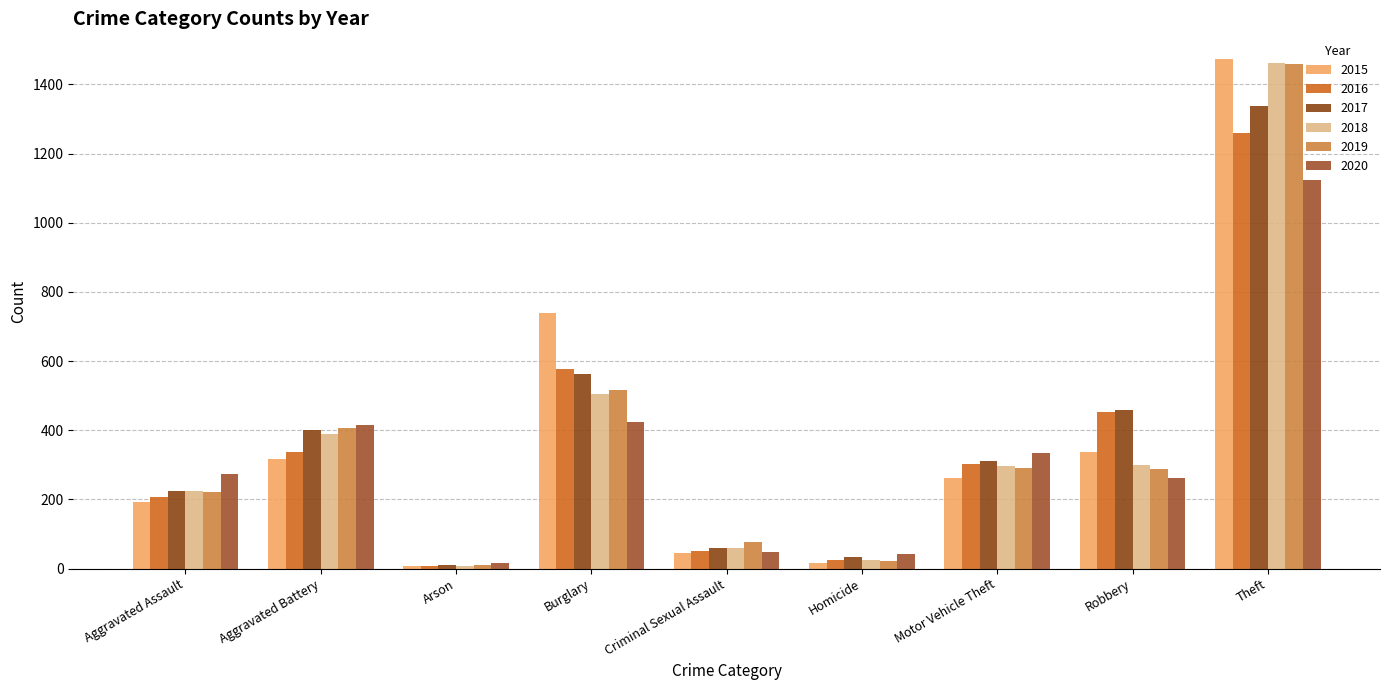

What is the maximum value shown in the chart?

1474